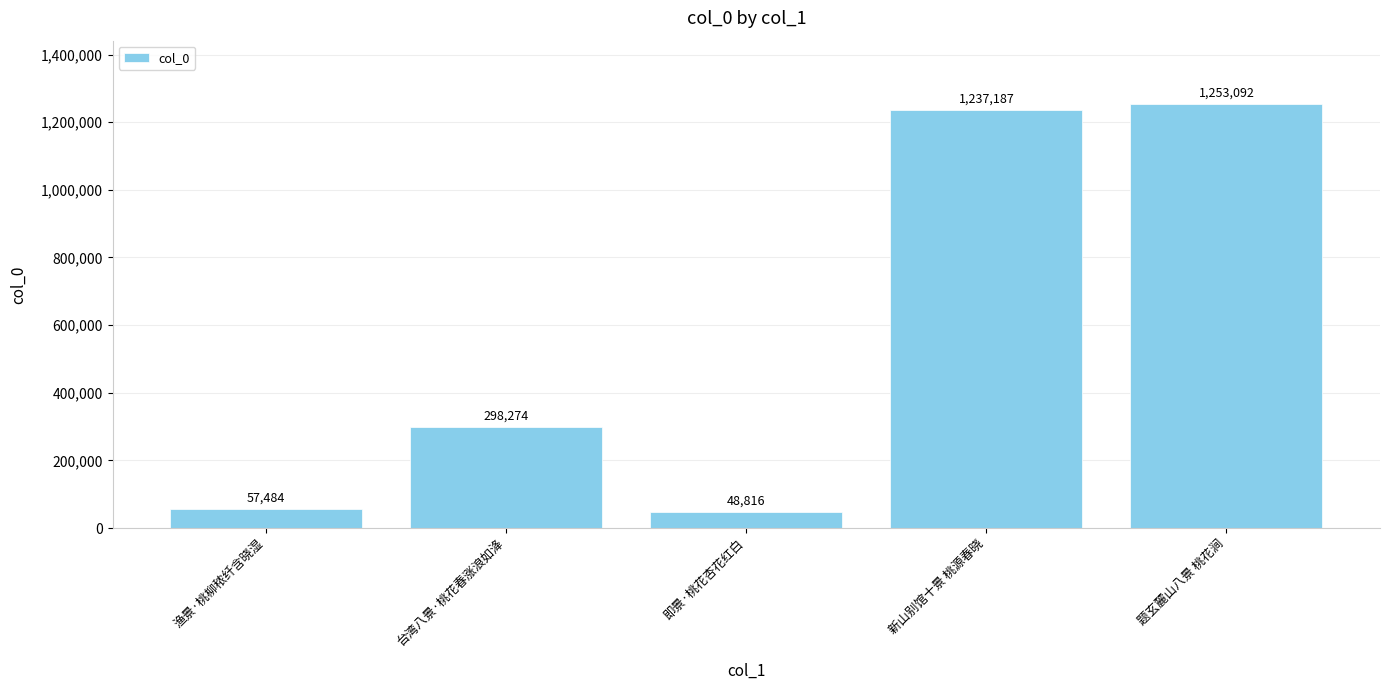

What value does the data have at 渔景·桃柳秾纤含晓湿, to the nearest 50?

57500